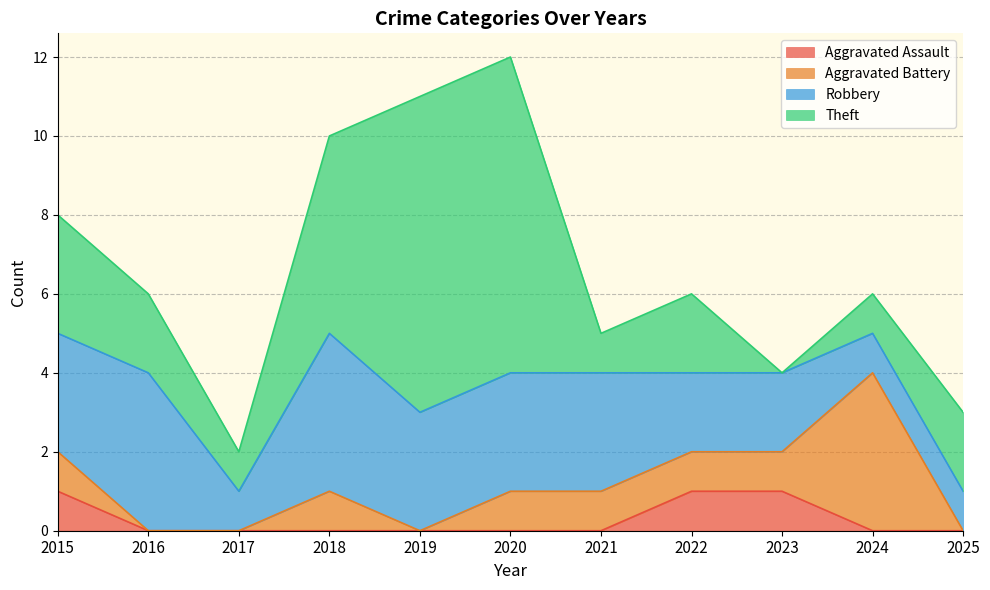

Is the value of Robbery at 2021 greater than the value of Aggravated Battery at 2016?

Yes